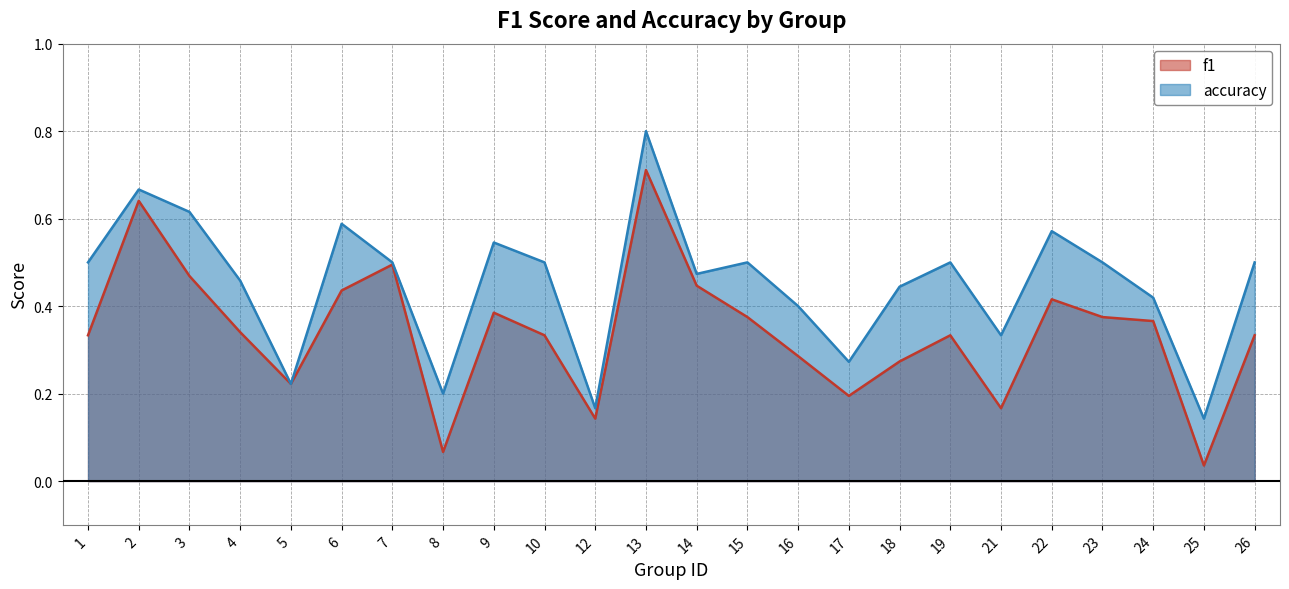

Rank the series by their average value, from highest to lowest.

accuracy, f1